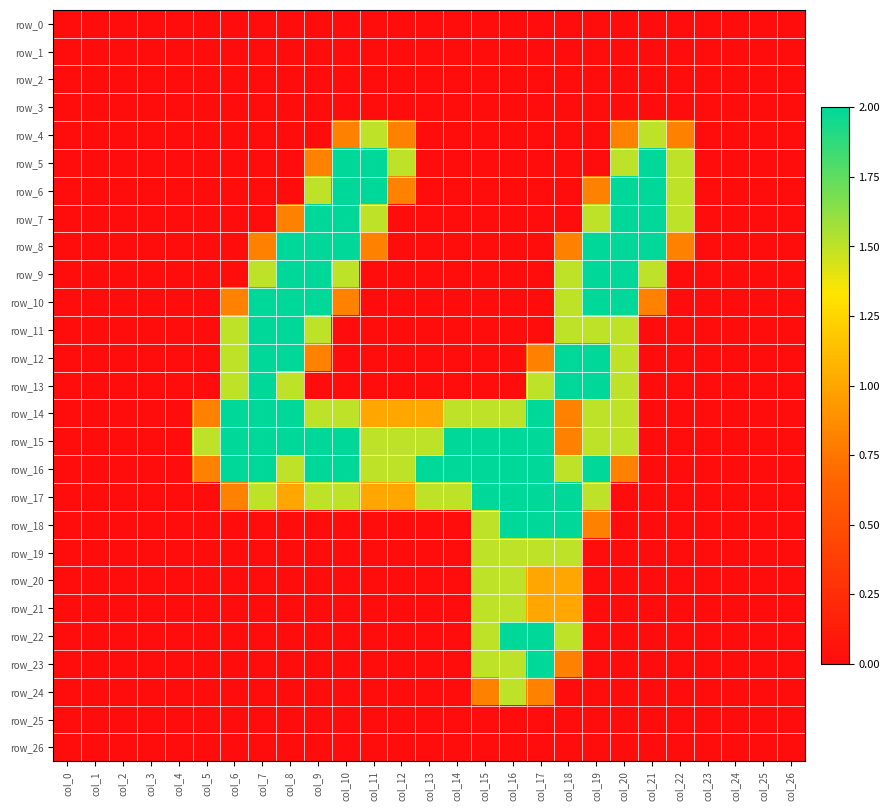

How many values in row_18 are above zero?

5